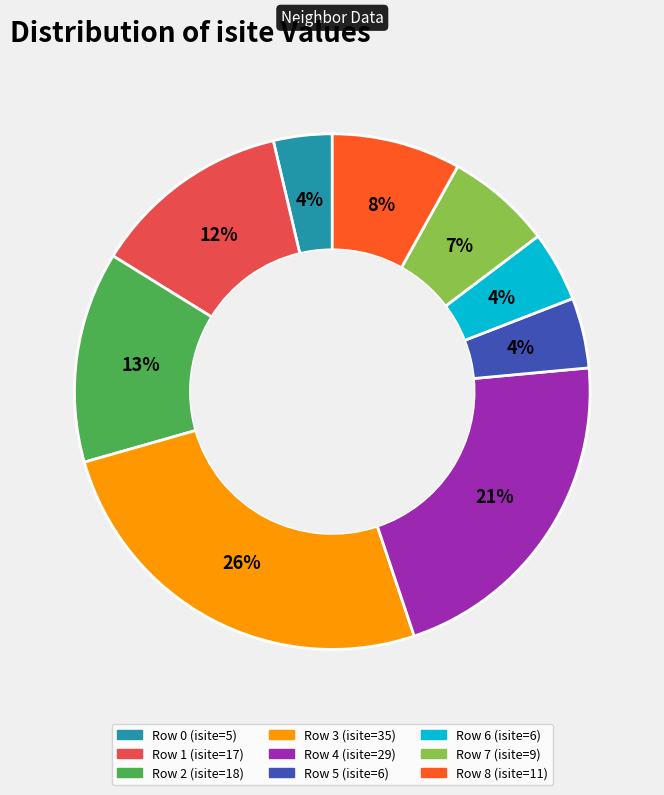

How many segments does this pie chart have?

9